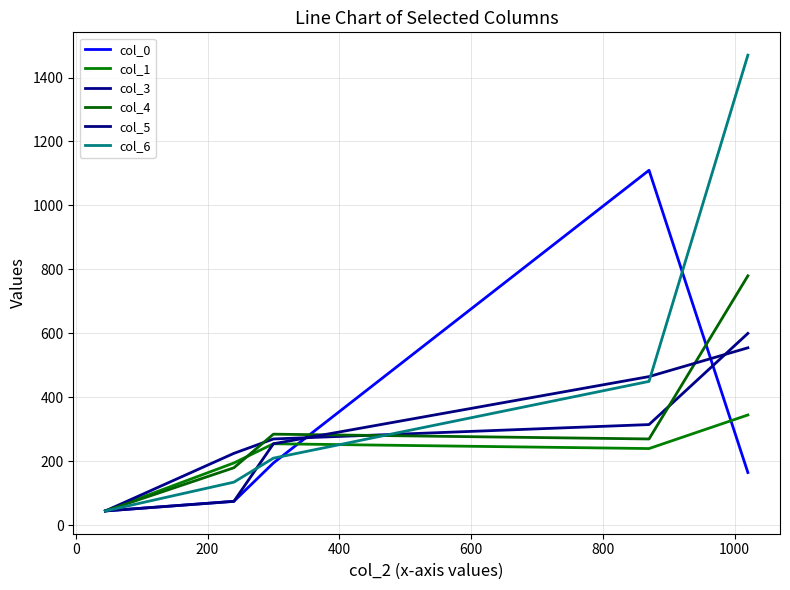

How many series are shown in this chart?

6